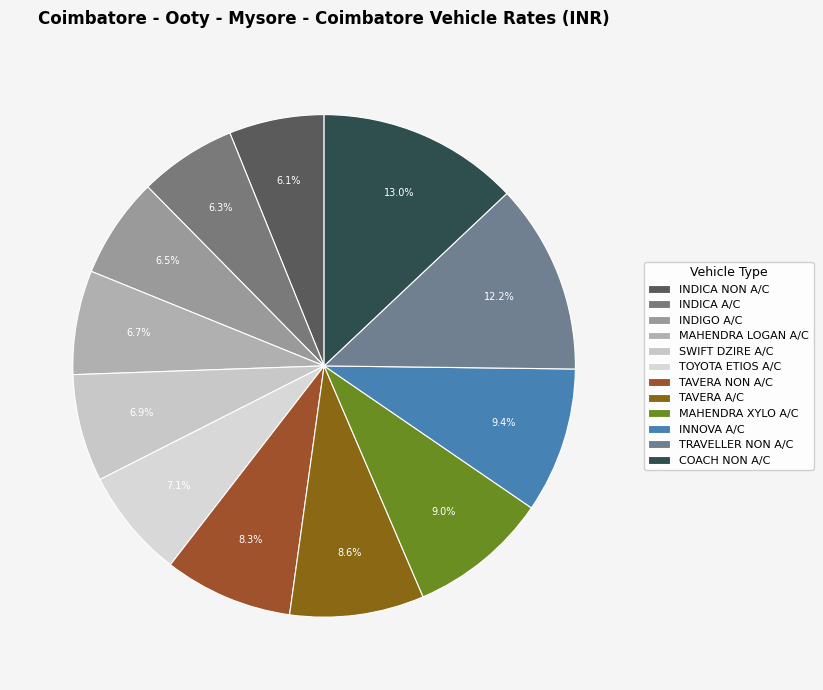

To the nearest percent, what is the difference between the largest and smallest slice percentages?

7%